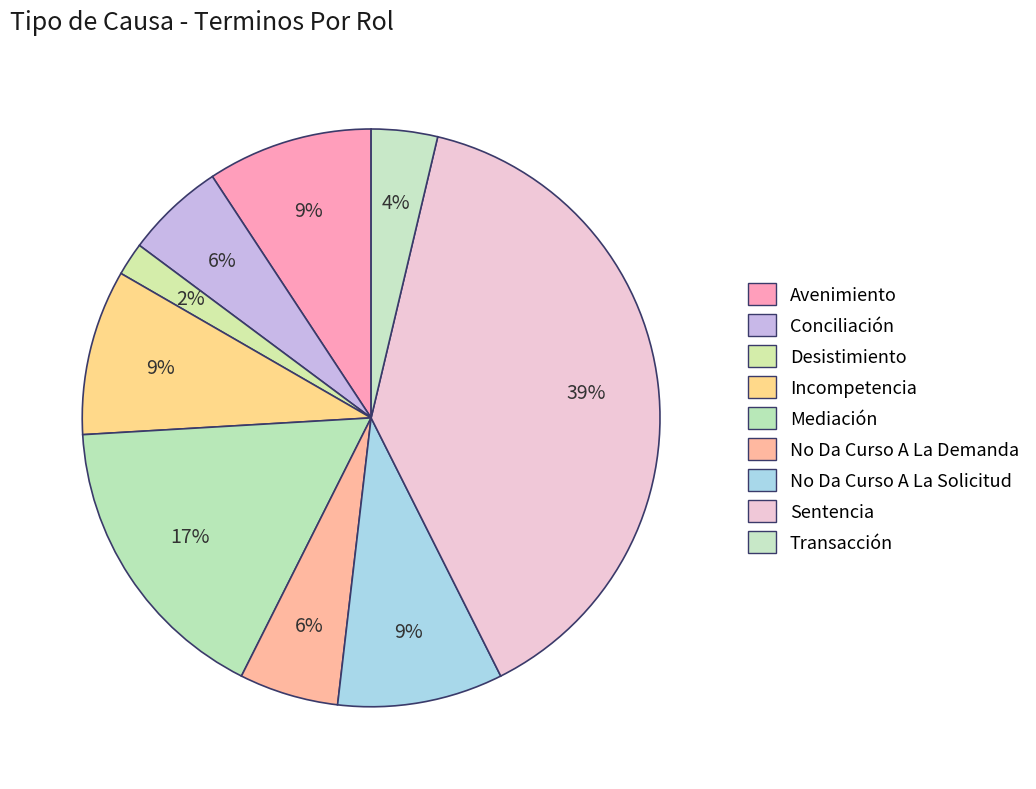

Is Mediación the majority of the pie?

No